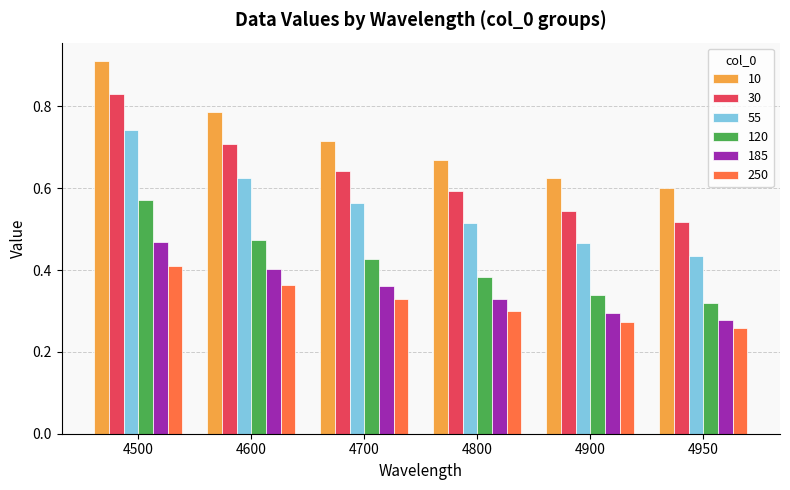

Rank the categories by 120 value from lowest to highest.

4950, 4900, 4800, 4700, 4600, 4500